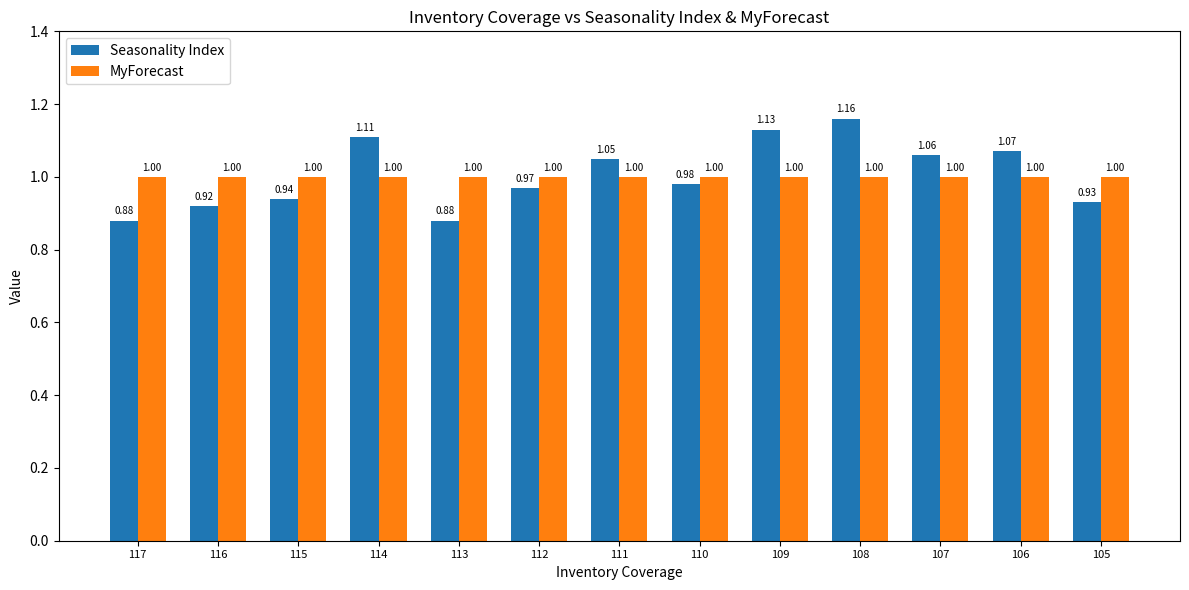

Which series has the widest spread of values?

Seasonality Index